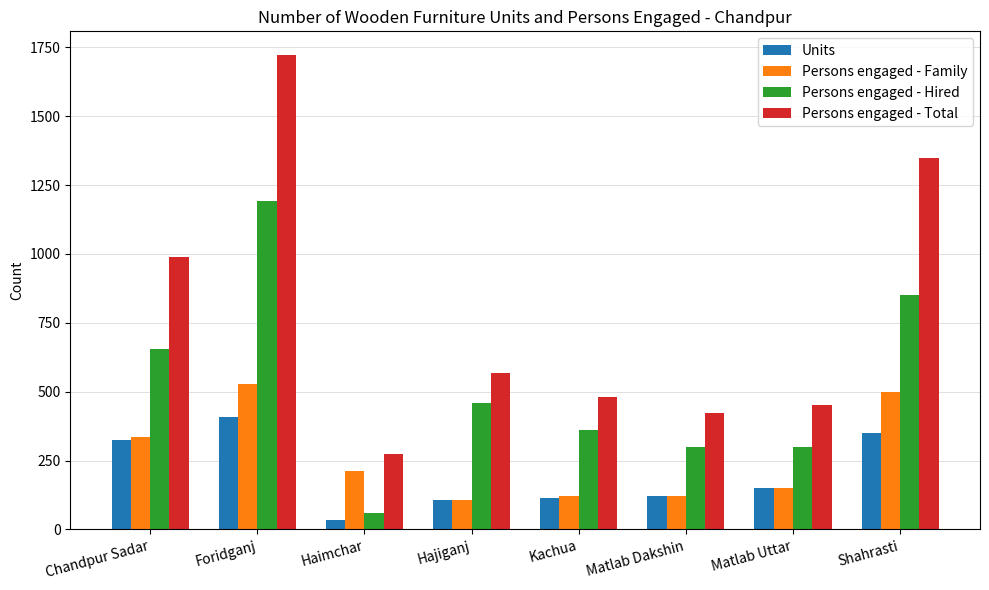

Rank the series at Shahrasti from lowest to highest value.

Units, Persons engaged - Family, Persons engaged - Hired, Persons engaged - Total